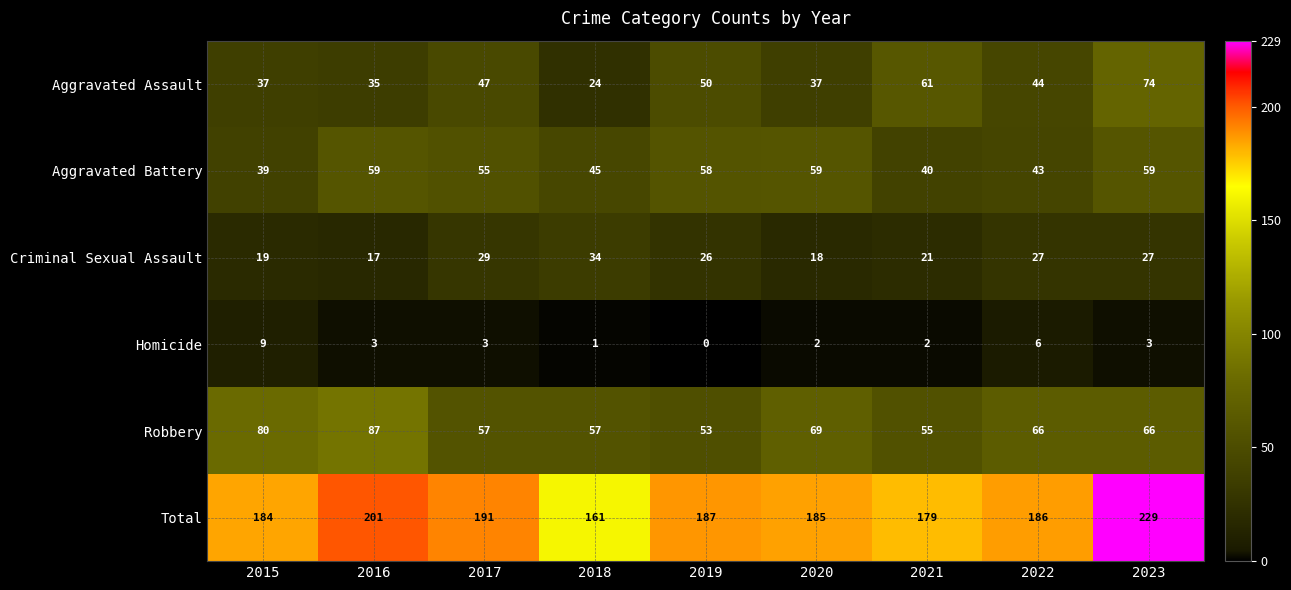

Which category has the highest value in the Homicide series?

2015